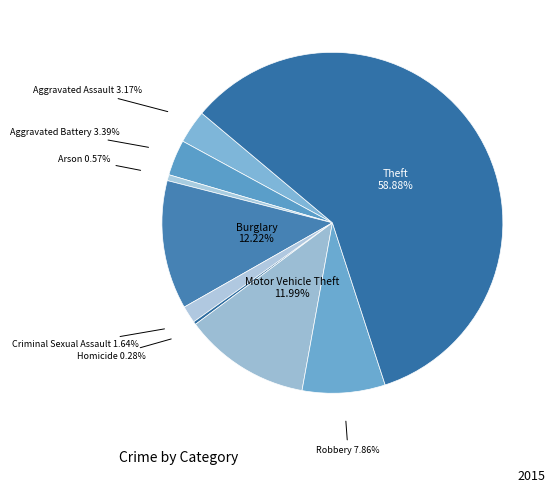

How many slices are in this pie chart?

9